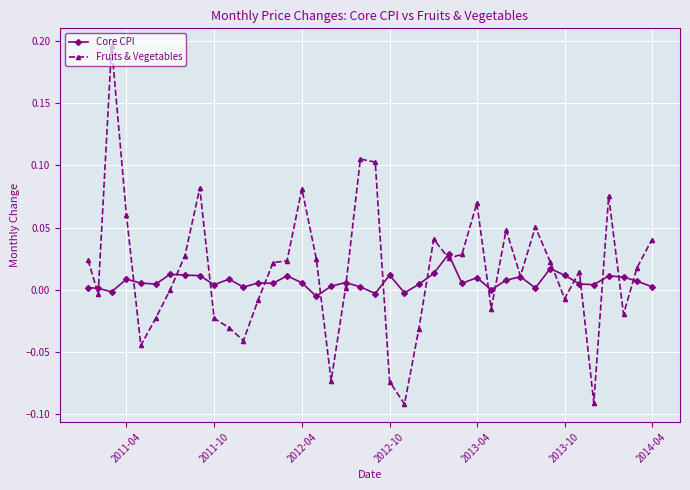

True or false: Core CPI and Fruits & Vegetables cross at least once.

True